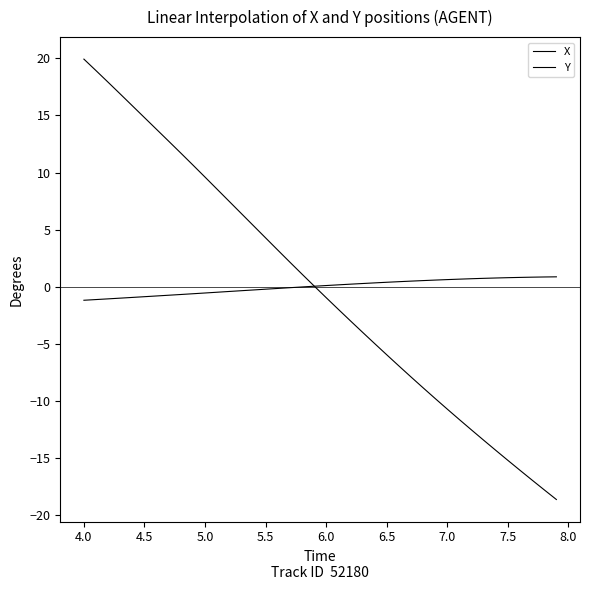

What is the maximum value for Y?

0.9